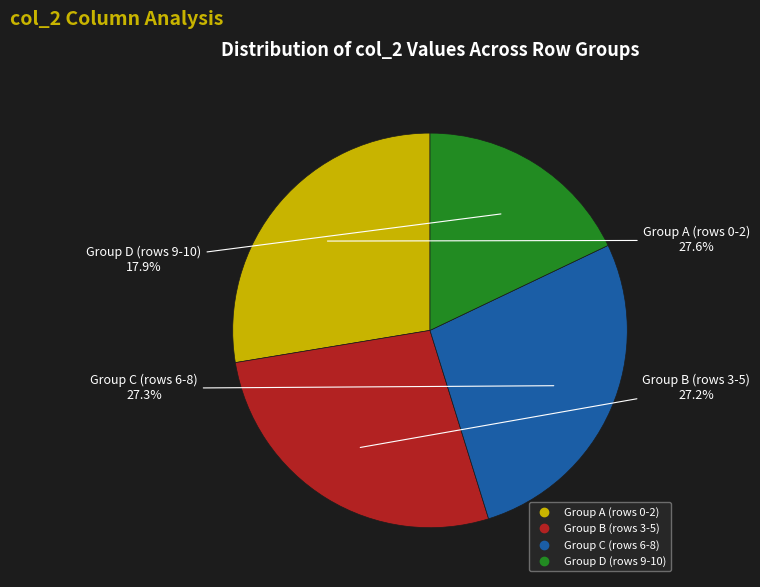

Does any single category account for the majority?

No